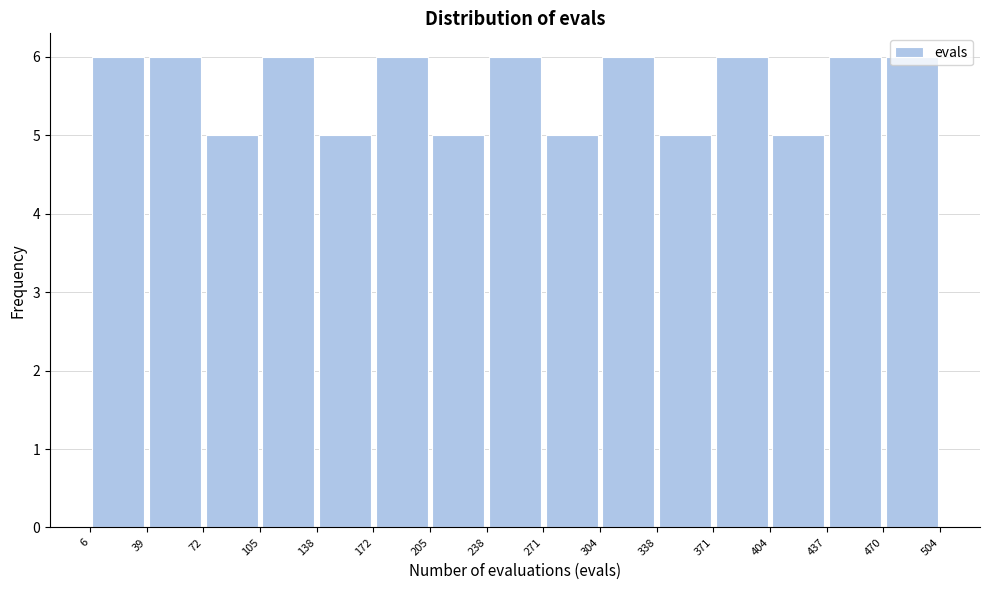

Reading left to right, list every bar in this chart as the range it spans on the x-axis followed by its height. The values are not printed on the chart, so give them approximately, as read against the axis.

6 to 39: 6
39 to 72: 6
72 to 105: 5
105 to 138: 6
138 to 172: 5
172 to 205: 6
205 to 238: 5
238 to 271: 6
271 to 304: 5
304 to 338: 6
338 to 371: 5
371 to 404: 6
404 to 437: 5
437 to 470: 6
470 to 504: 6